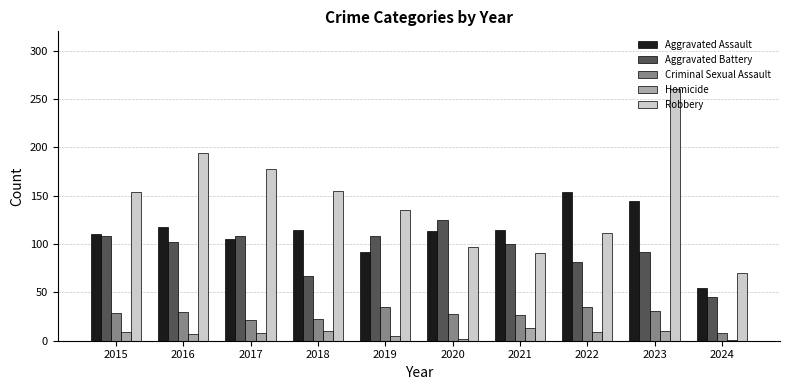

Which category has the highest value across all series?

2023